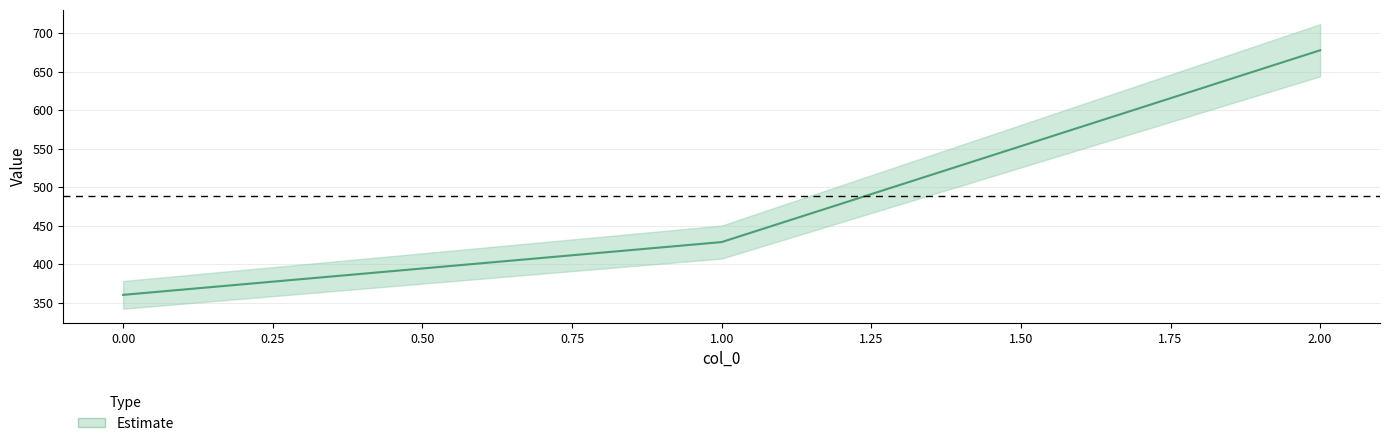

What is the difference between the values at 1 and 0?

68.6